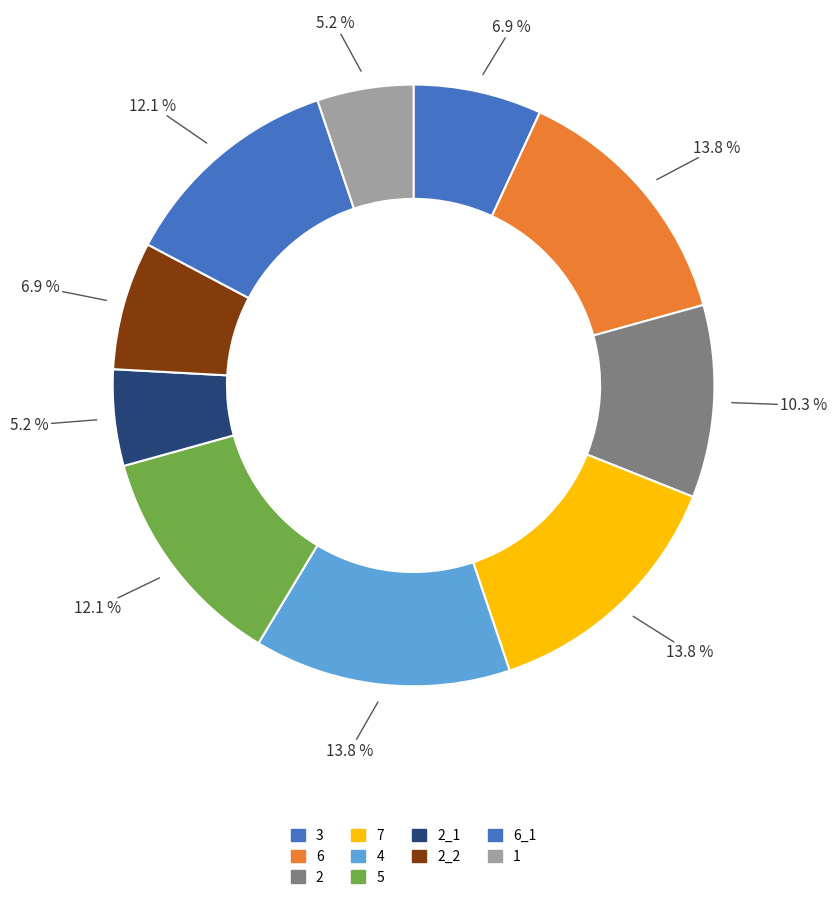

Does 2 represent more than half of the total?

No